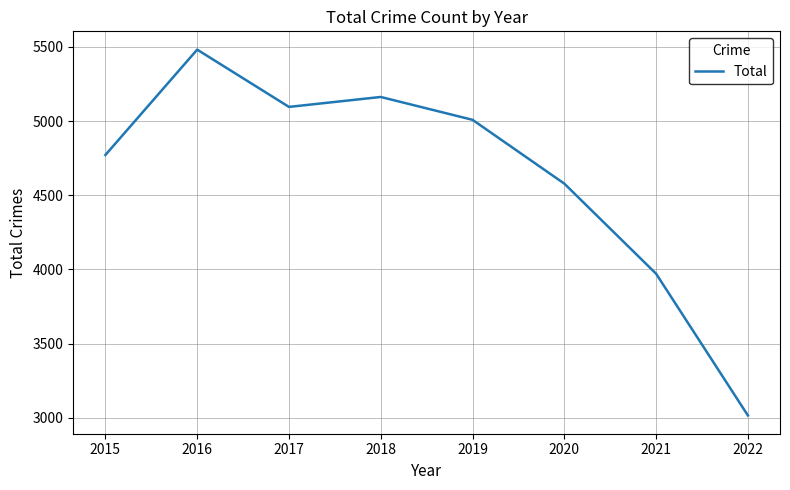

True or false: the data shows 5481 at 2016.

True